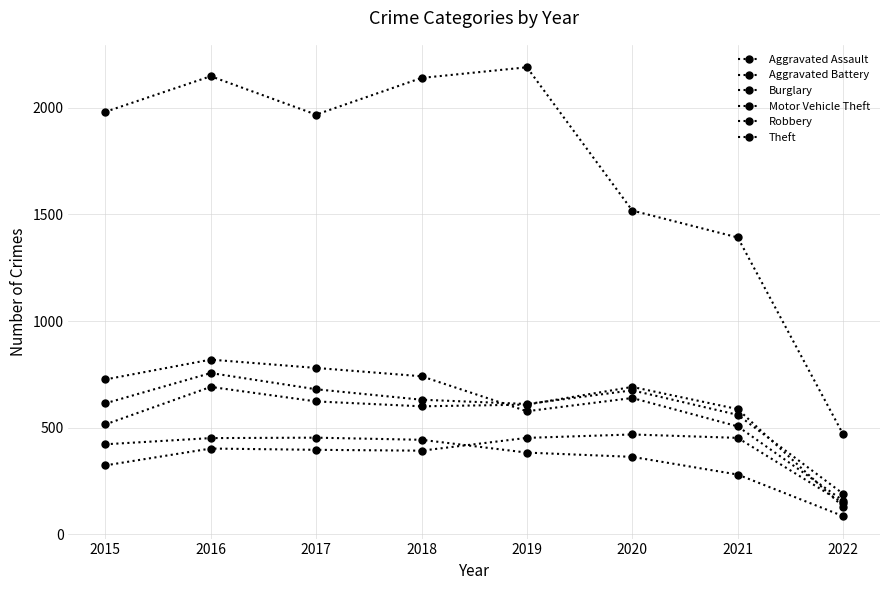

At which category does Theft reach its first local peak?

2016